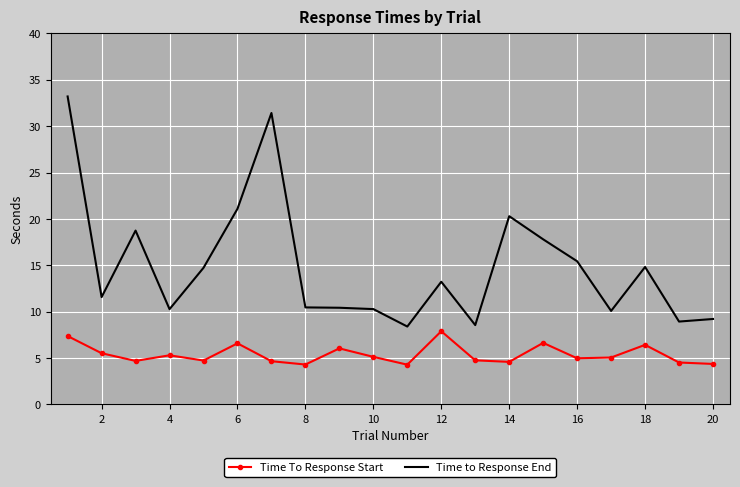

Which series has the largest total across all categories?

Time to Response End